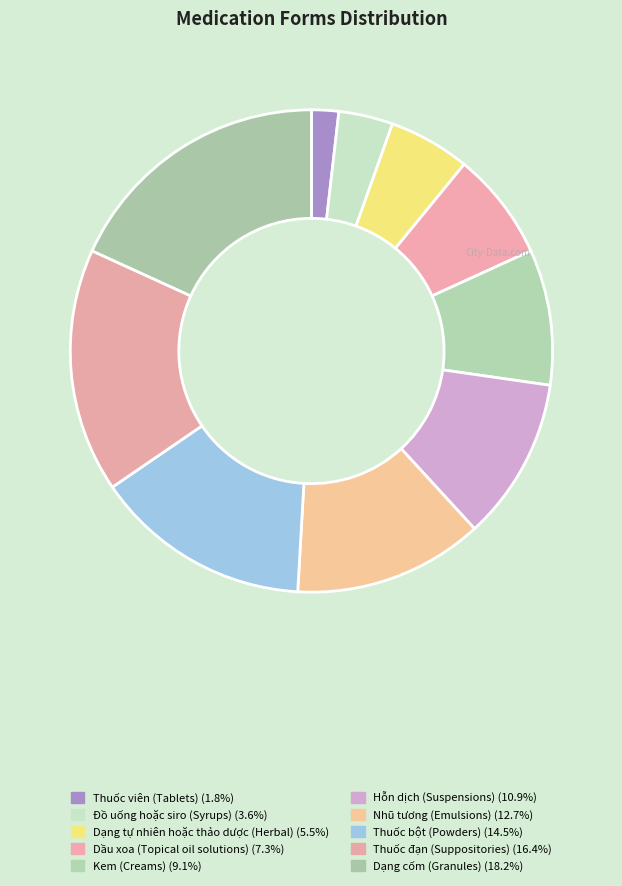

Which slice is the largest?

Dạng cốm (Granules)